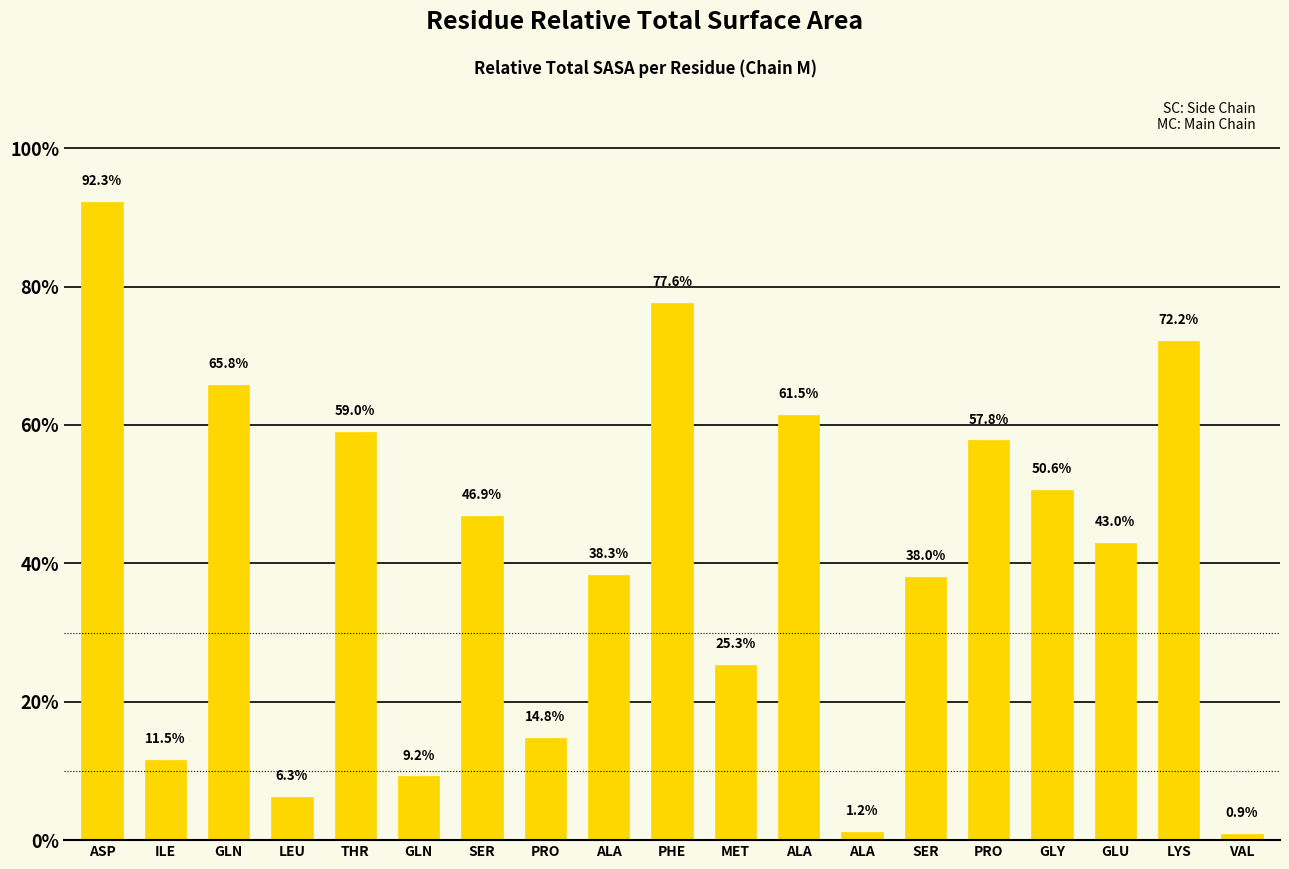

Where is the data nearest to the value 0?

VAL